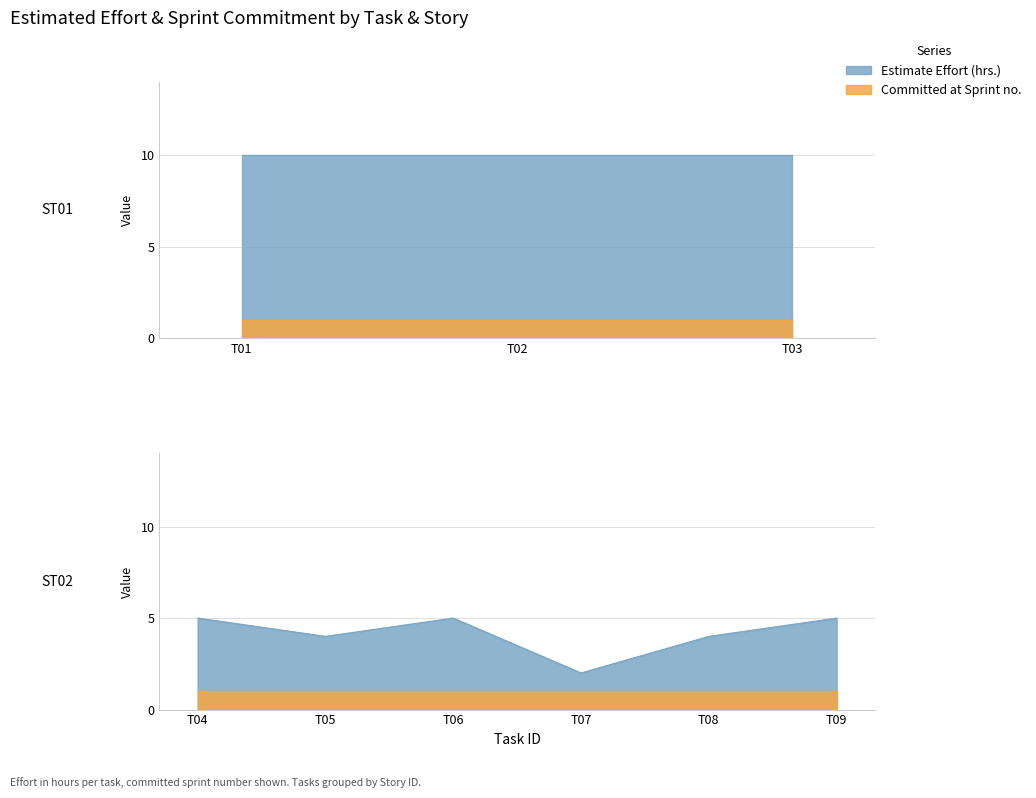

What is the average value of the Committed at Sprint no. series?

1